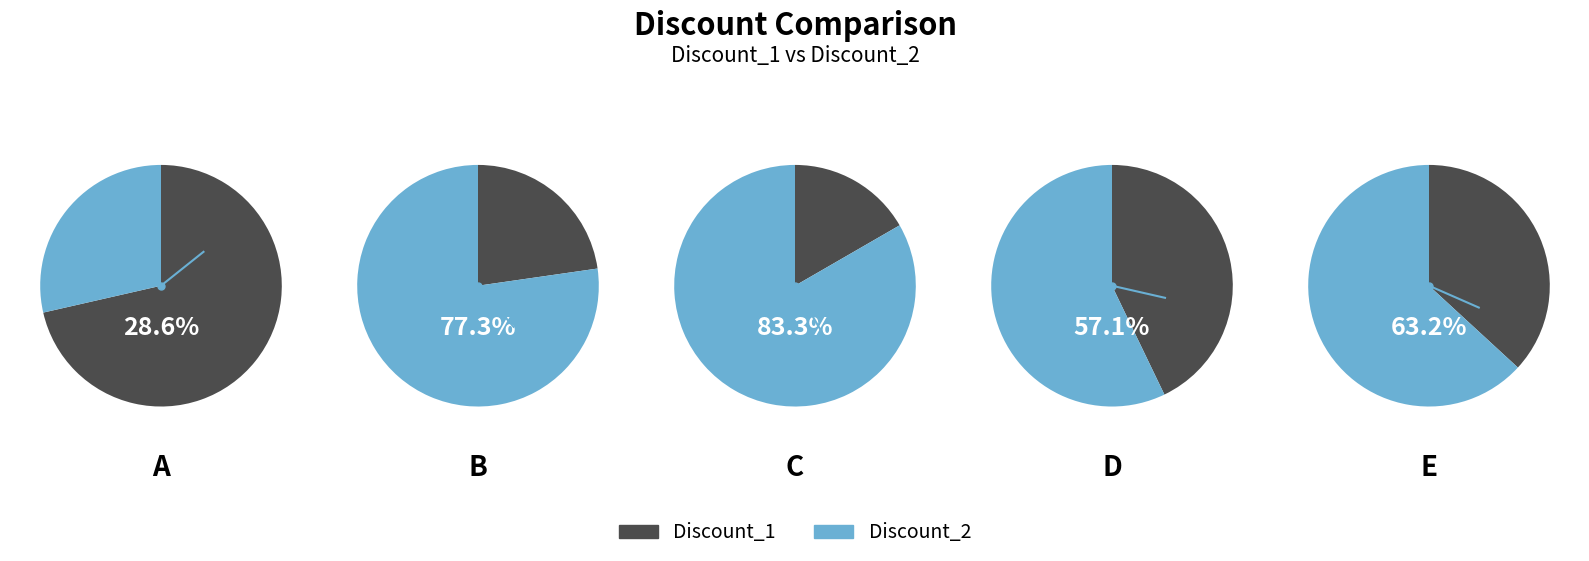

Count the number of slices in the pie.

2